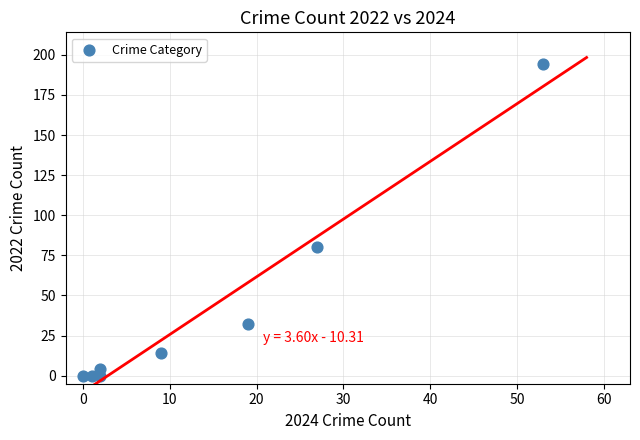

What is the average X value?

14